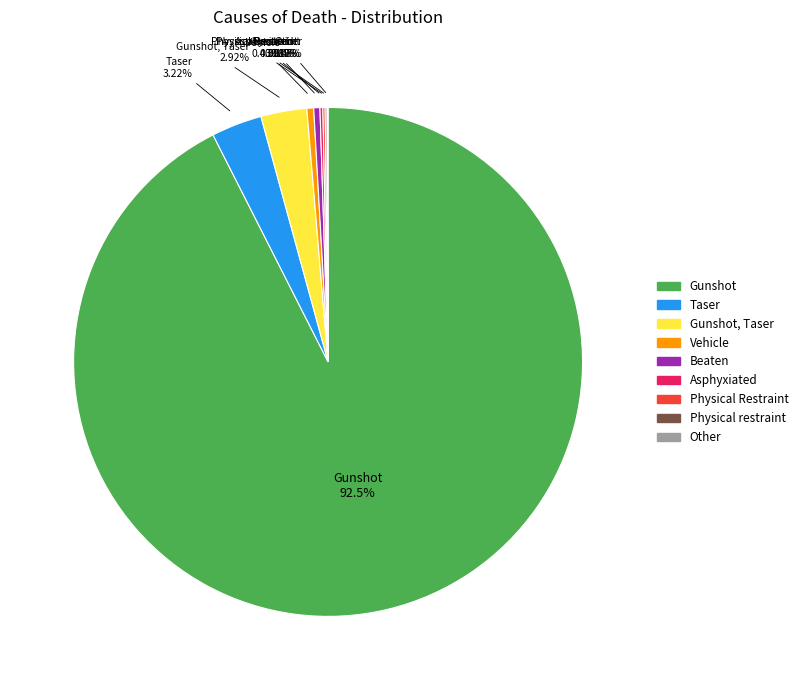

Is there a majority slice in this chart?

Yes